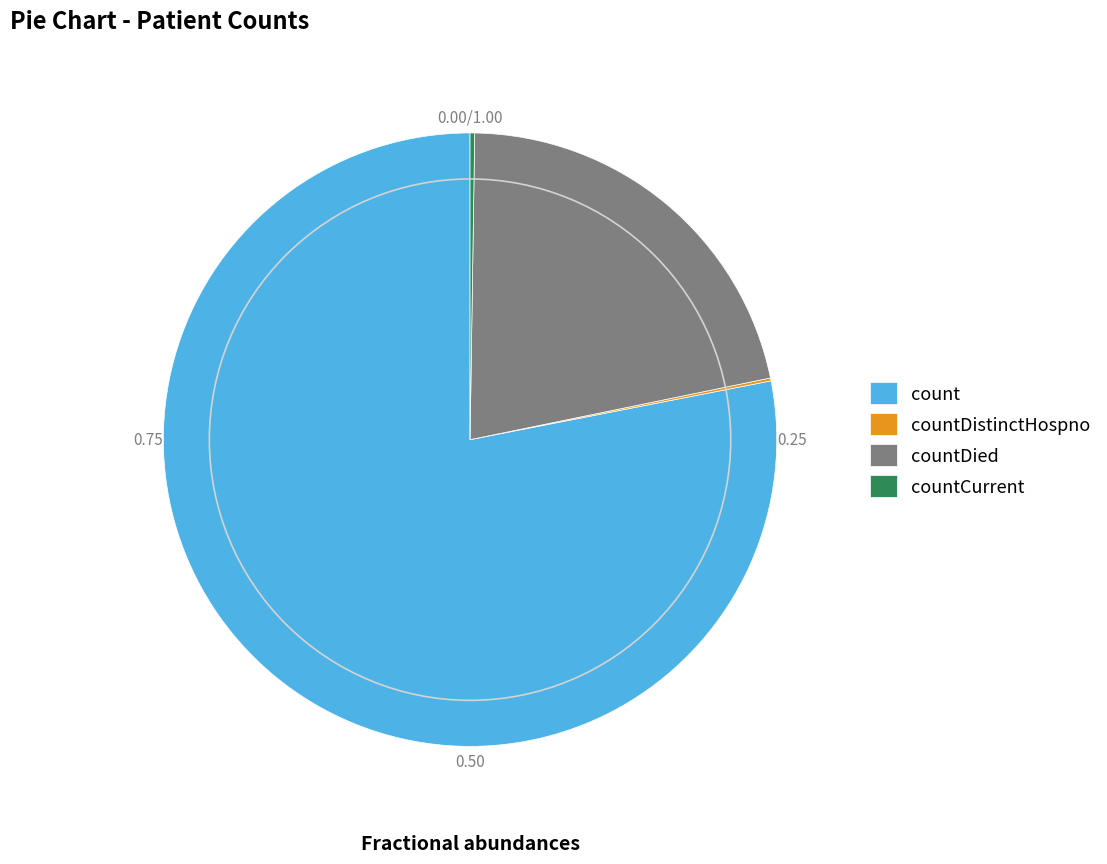

Is there a majority slice in this chart?

Yes